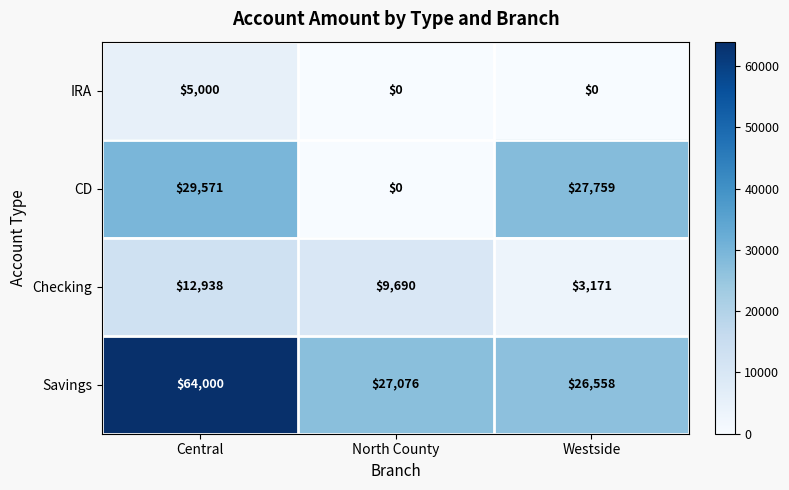

At which label does CD first exceed 27759?

Central